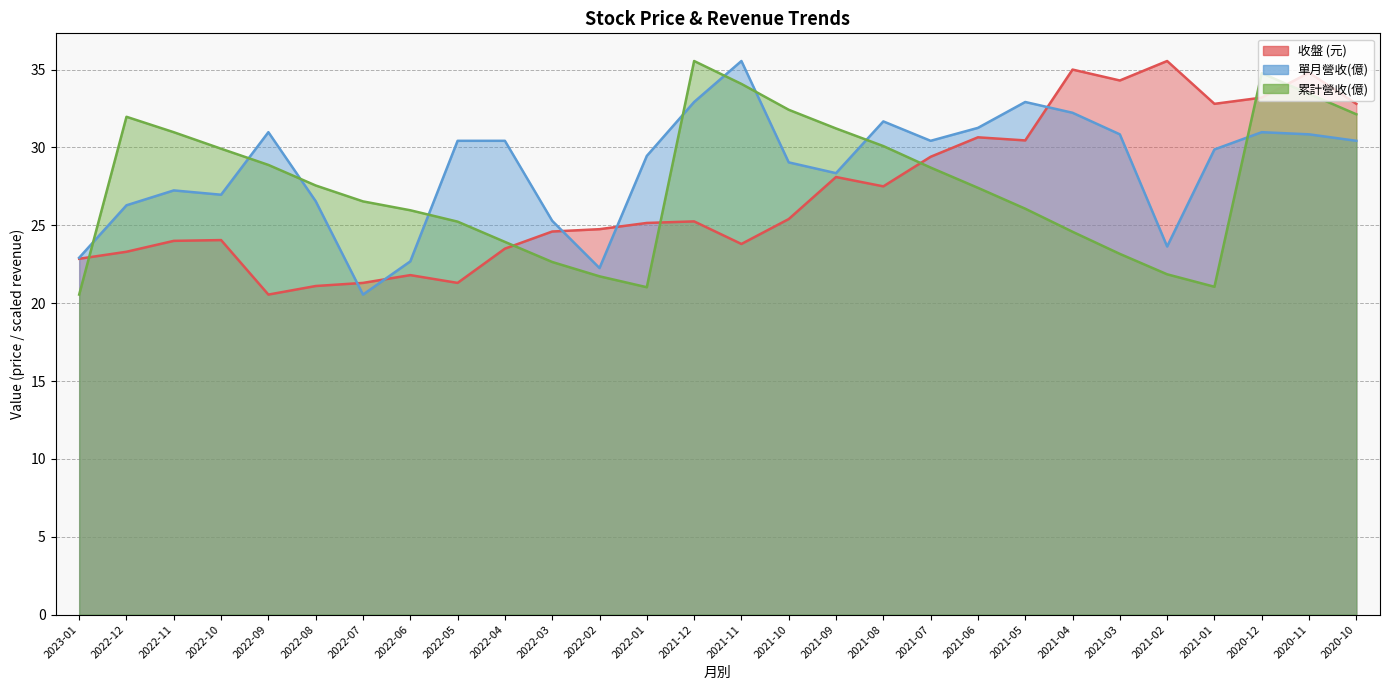

What is the label of the 5th point from the right?

2021-02